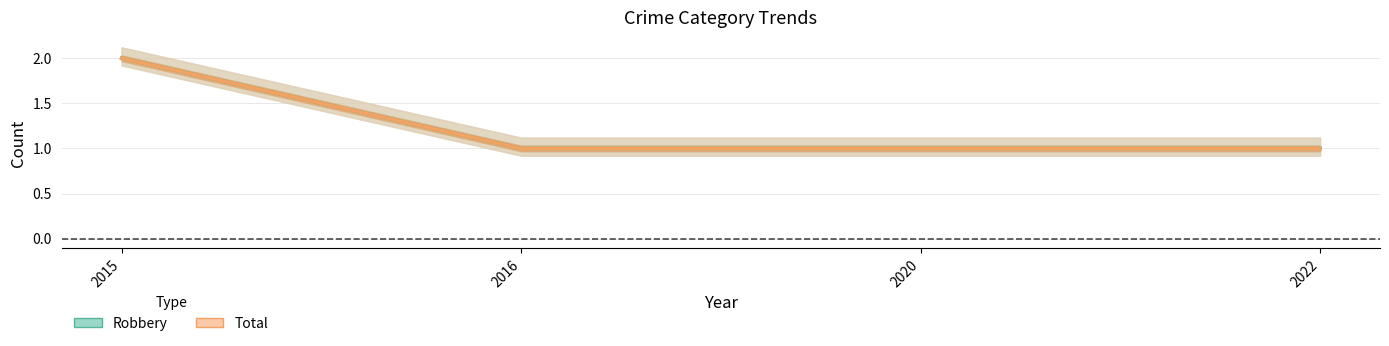

What are all the series names shown in the legend?

Robbery, Total